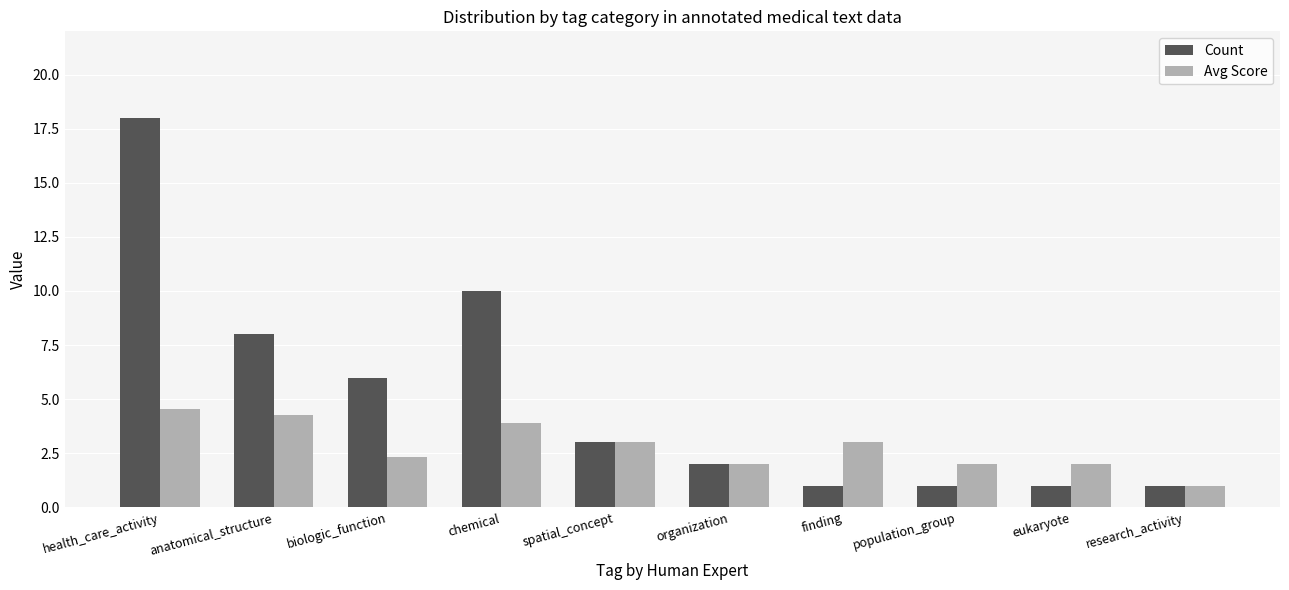

At which category does the chart reach its peak across all series?

health_care_activity